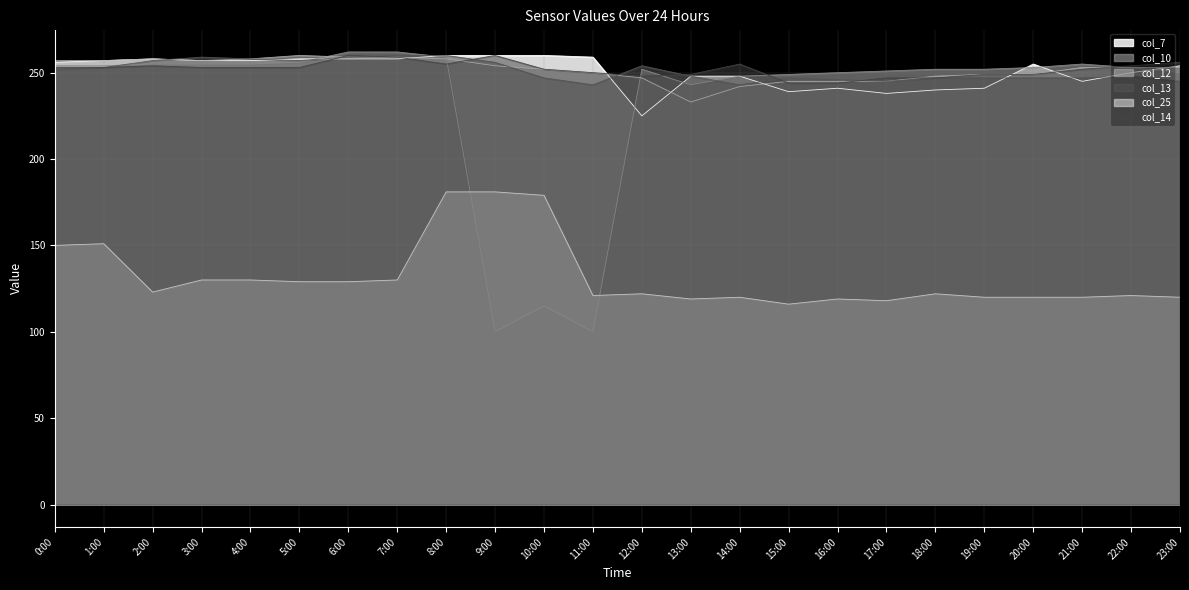

How many interior local valleys does the col_10 series have?

3